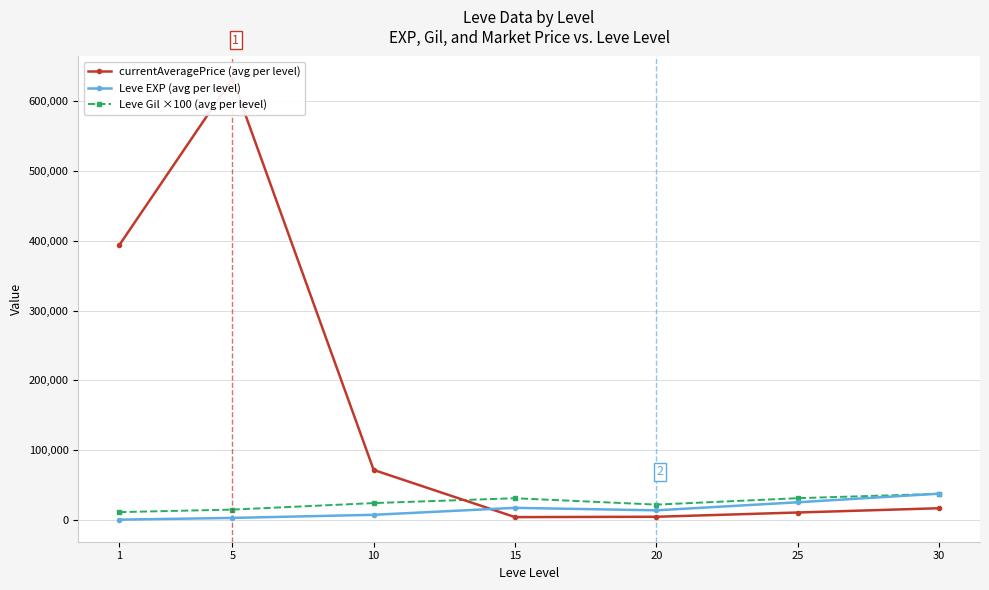

How many distinct data groups are displayed?

3